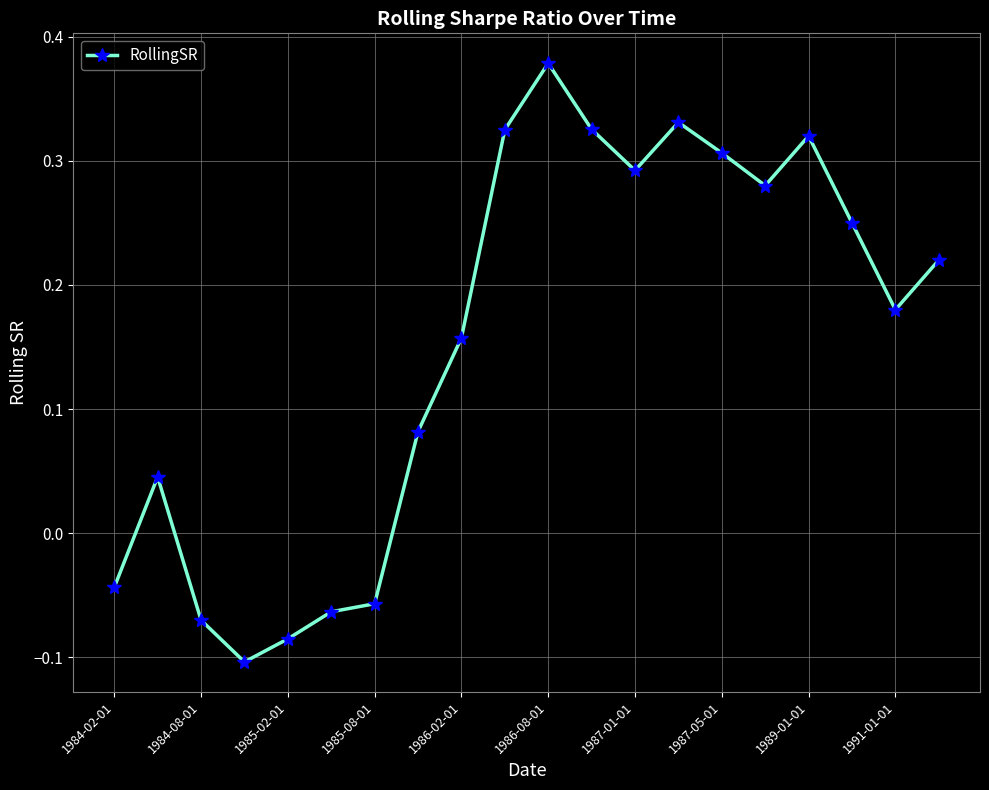

How many positive values are there?

14